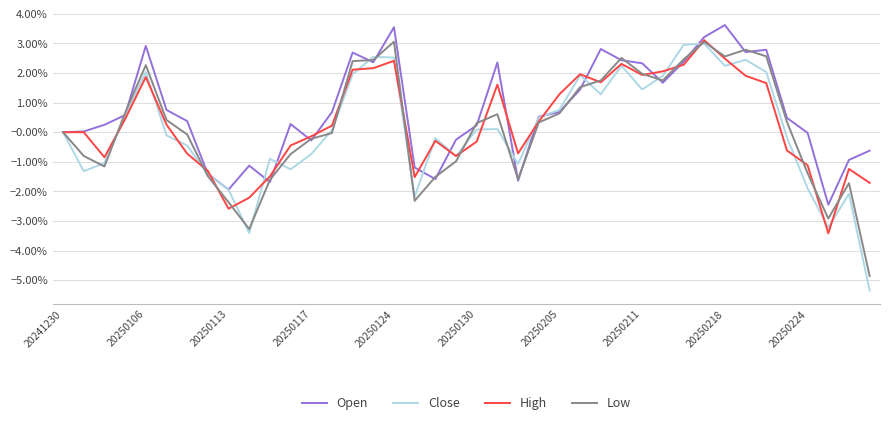

Does the chart have visible grid lines?

Yes